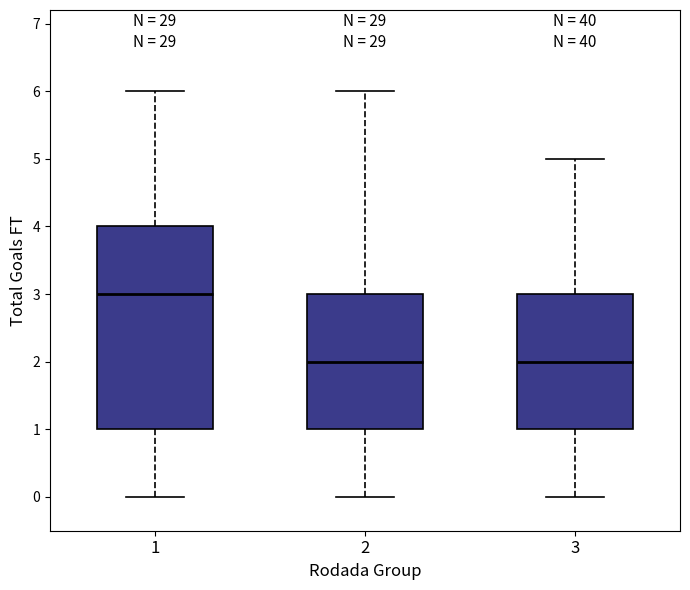

Reading left to right, transcribe this box plot: for each box, give where its median line is, the range the box spans, and where its two whiskers end, as read against the y-axis. The values are not printed on the chart, so give them approximately, as read against the axis.

1: median 3, box 1 to 4, whiskers 0 to 6
2: median 2, box 1 to 3, whiskers 0 to 6
3: median 2, box 1 to 3, whiskers 0 to 5